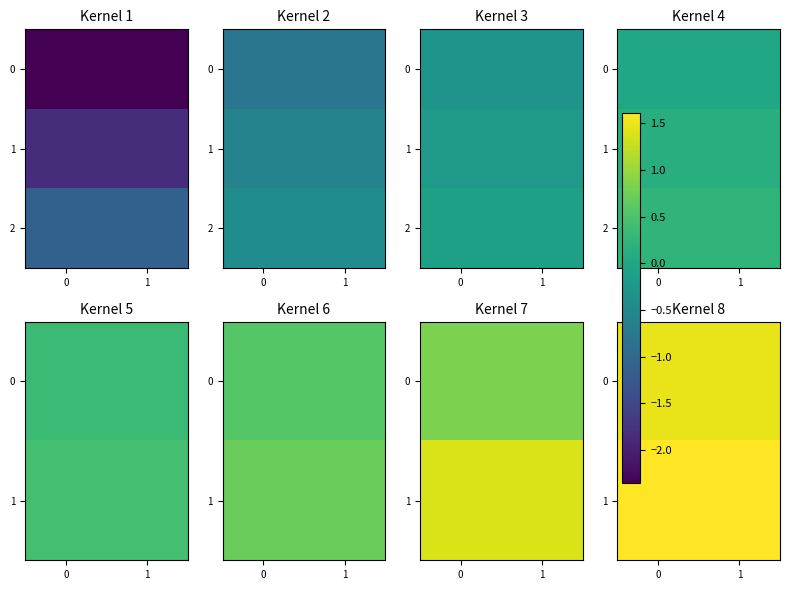

Count the number of data series in this chart.

3